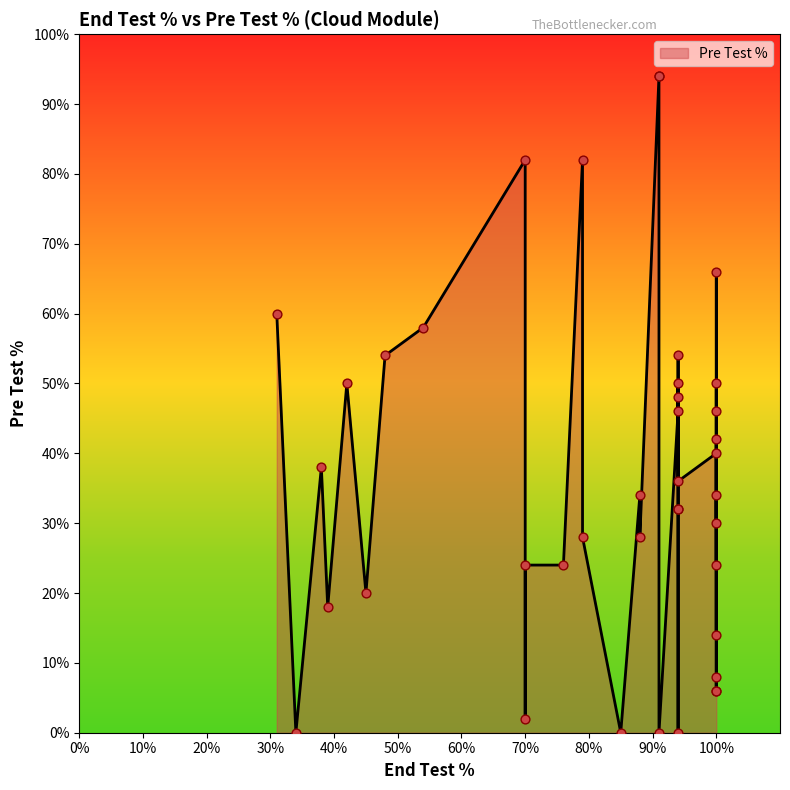

What is the change in value from 7 to 10?

-4